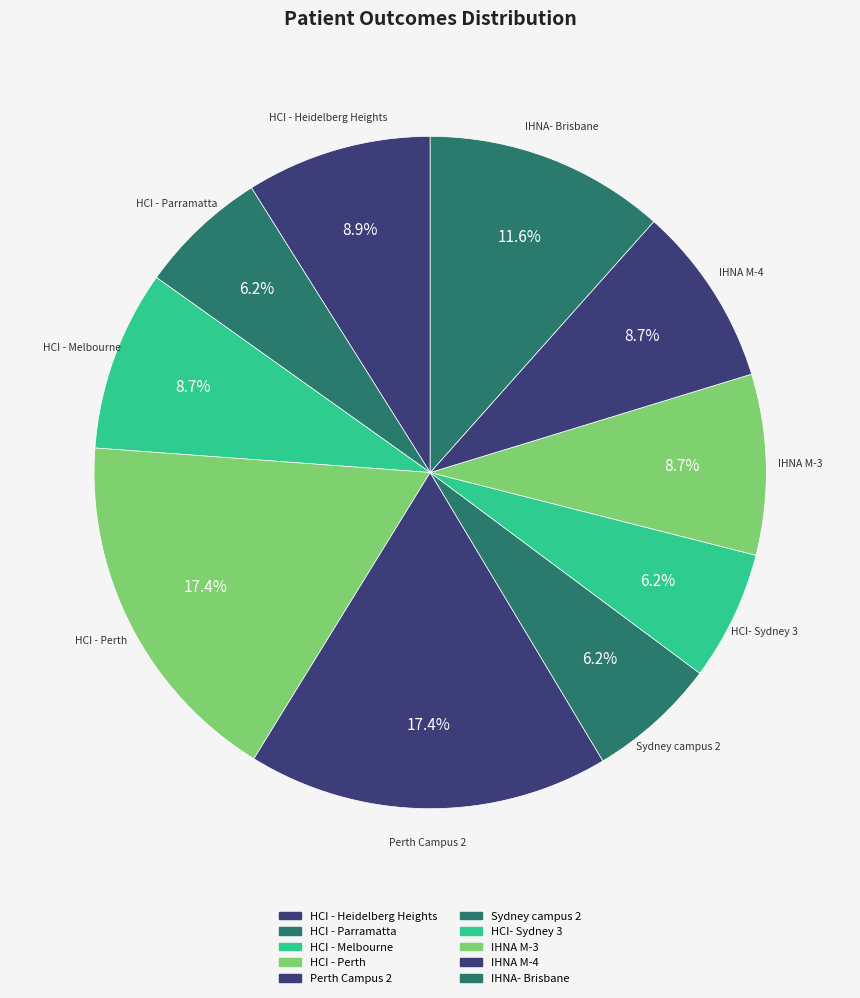

The IHNA M-3 slice represents 21% of the pie. True or false?

False